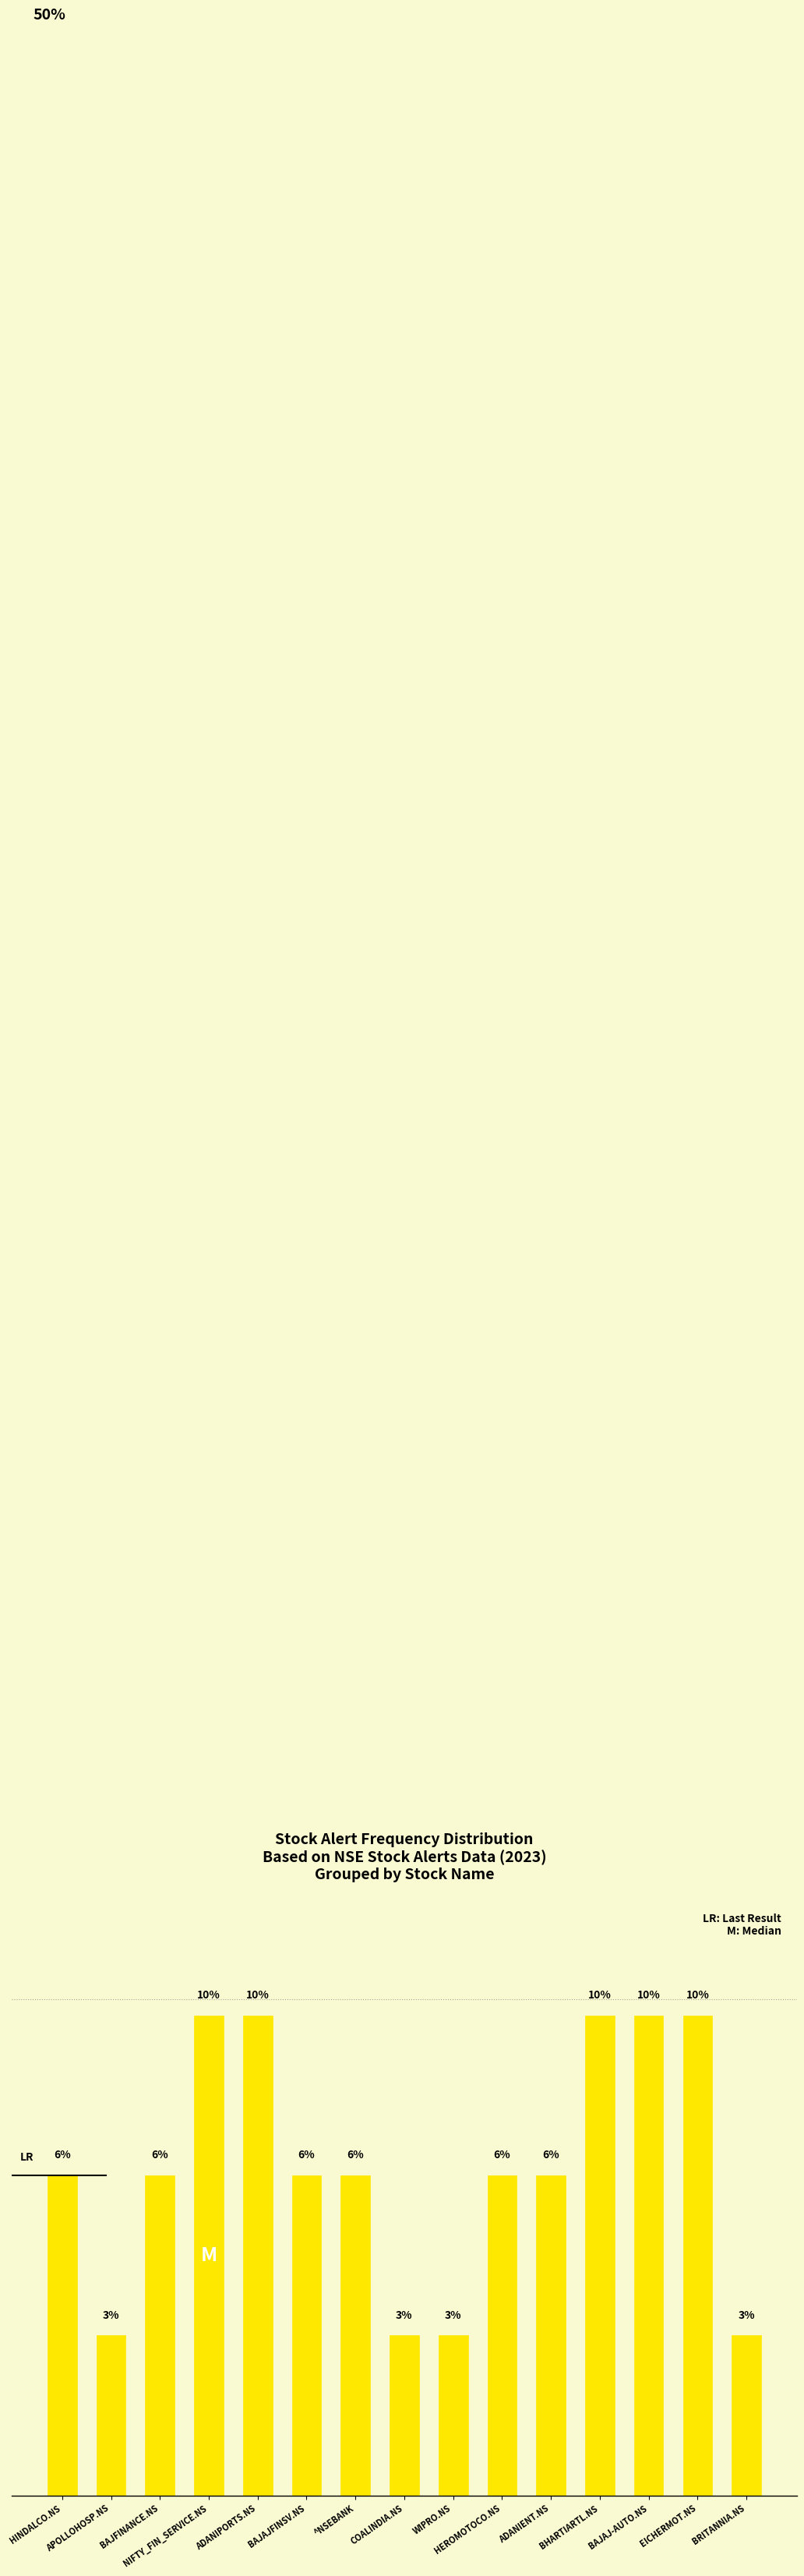

Does the chart contain any negative values?

No